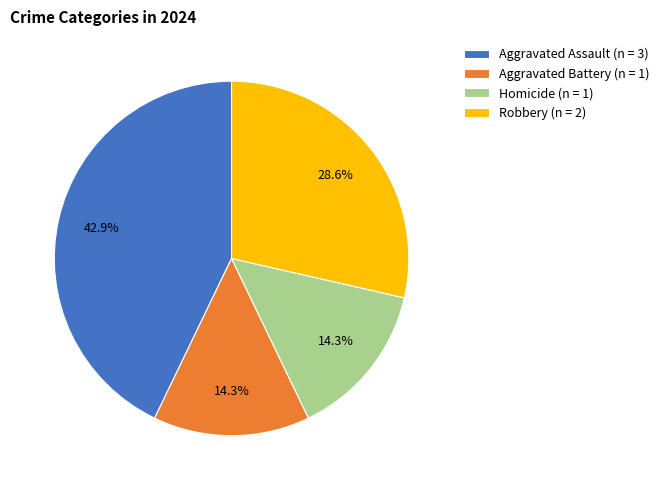

Is the sum of Aggravated Battery (n = 1) and Robbery (n = 2) greater than half?

No